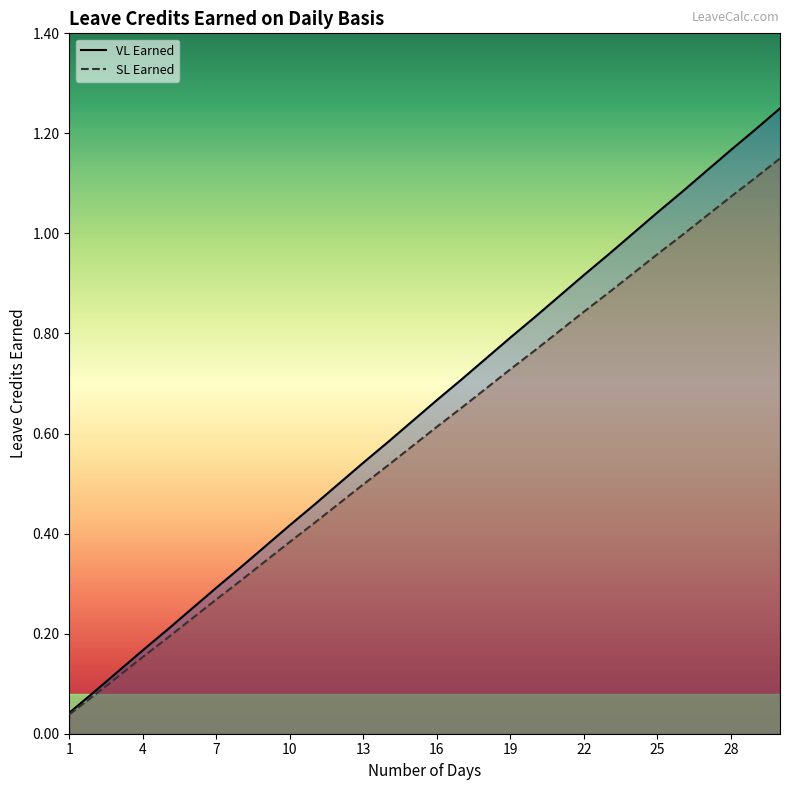

What is the difference between the highest and lowest values at 18?

0.1